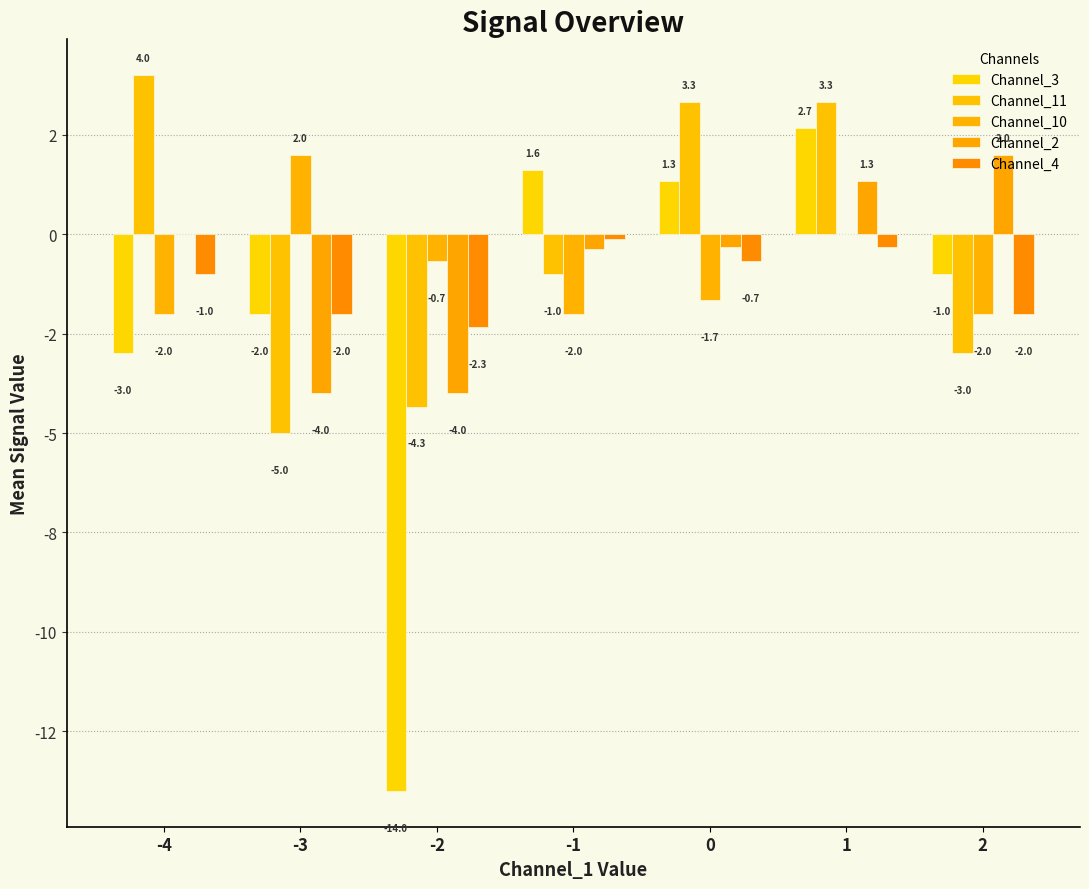

Are the bars horizontal?

No